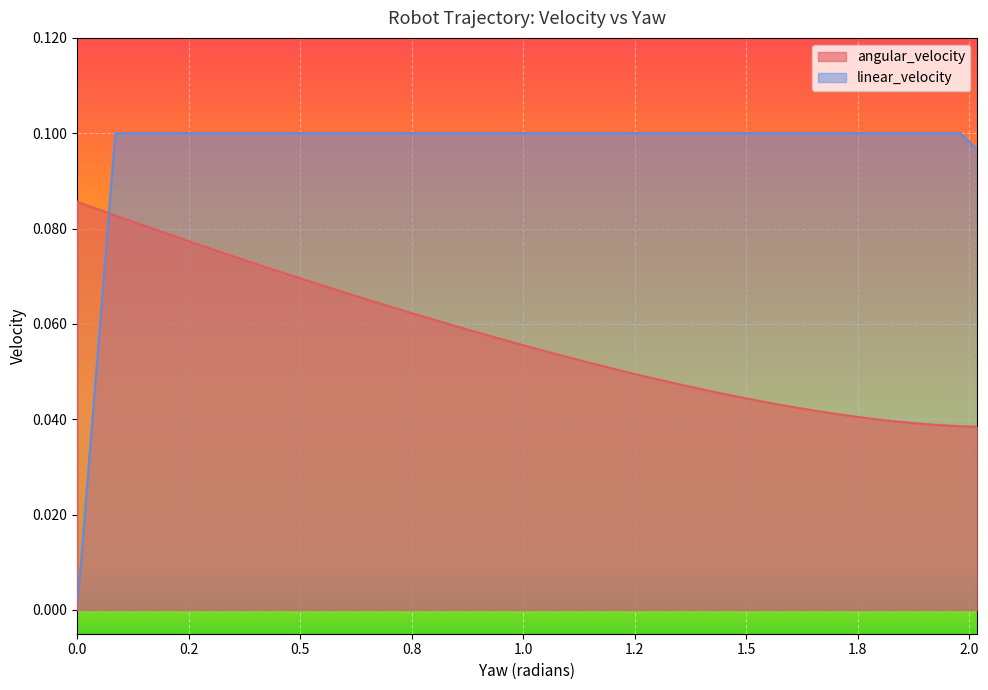

How many data points in angular_velocity are above 0?

38